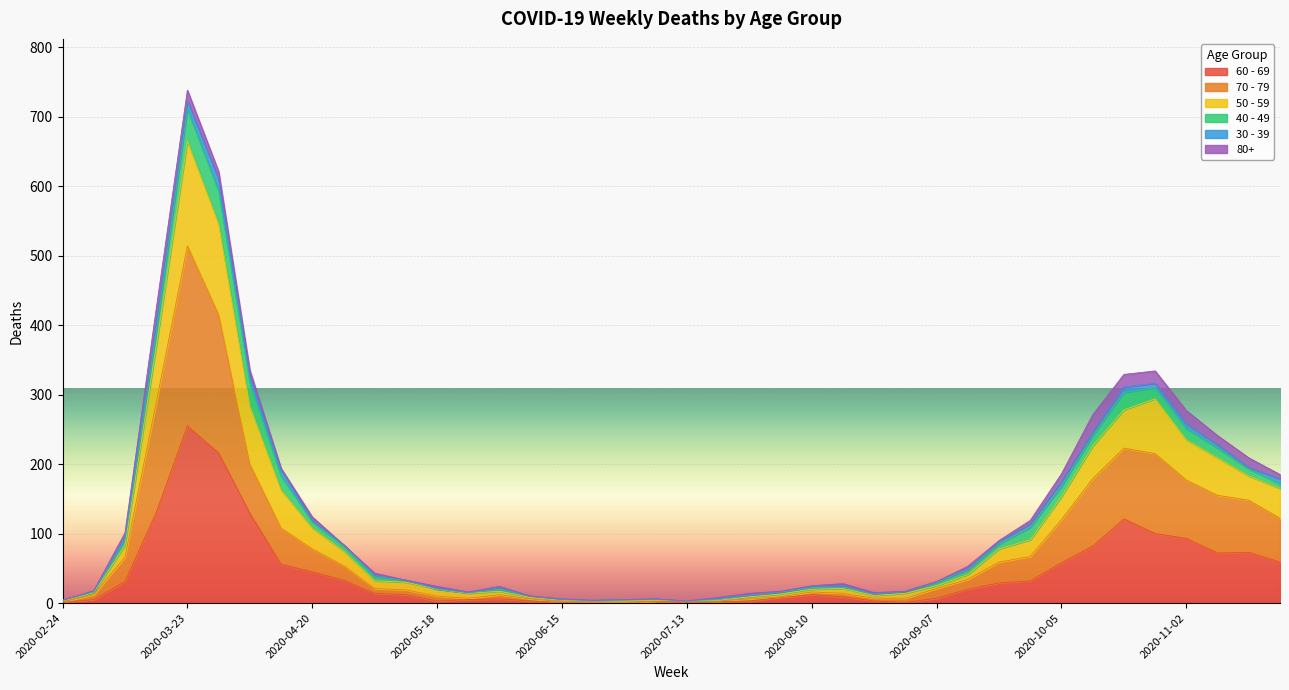

True or false: 60 - 69 and 50 - 59 intersect in this chart.

False